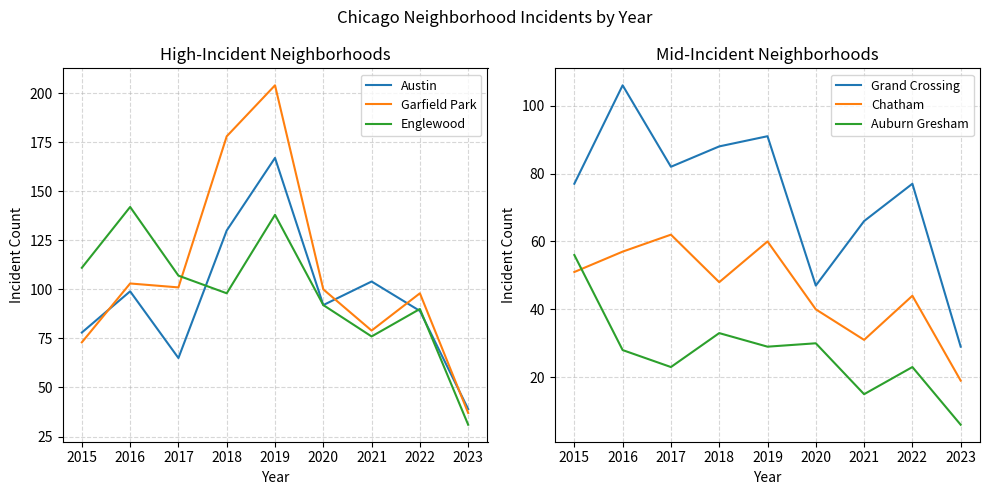

Where is Auburn Gresham nearest to the value 31?

2020